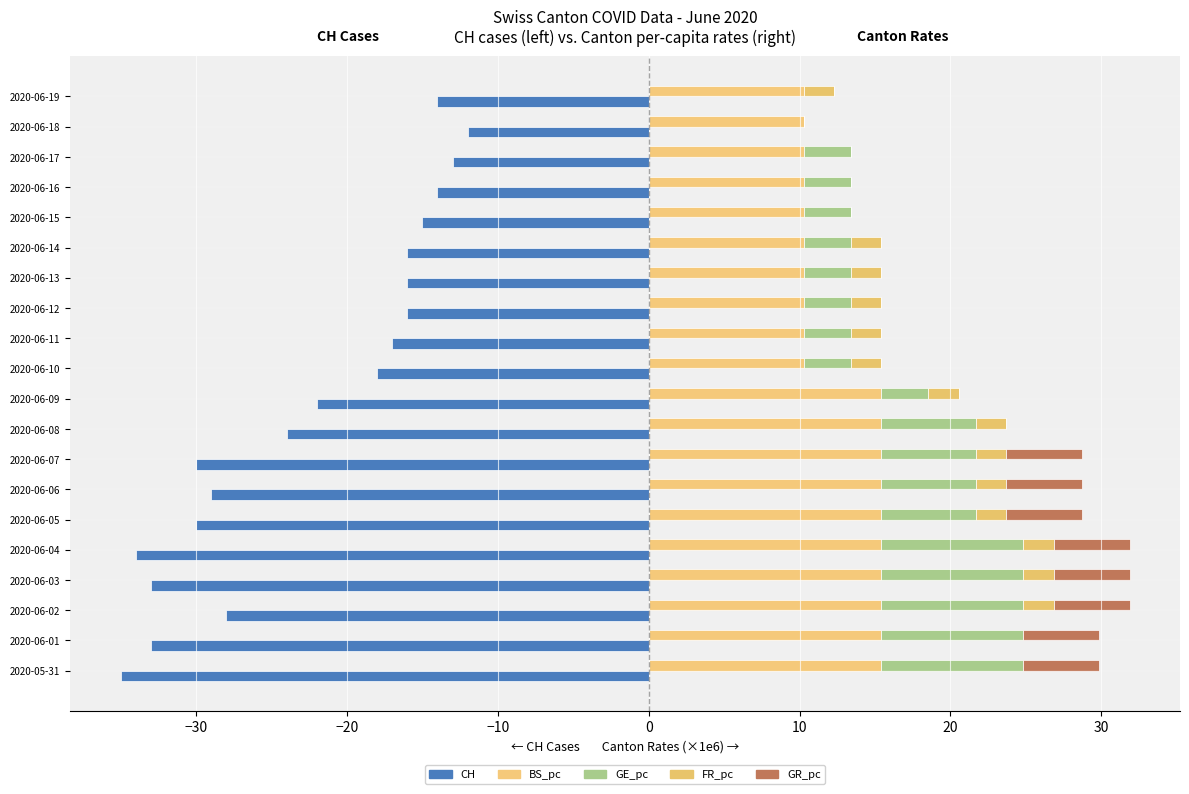

The value of BS_pc (×1e6) at 2020-06-17 is 6.8. True or false?

False